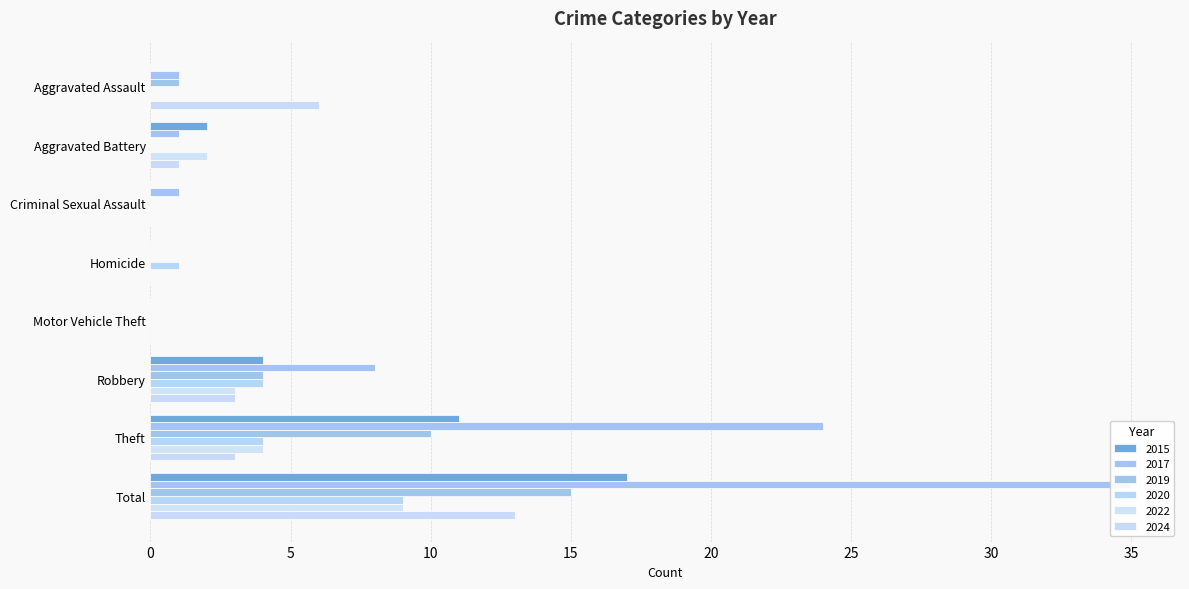

True or false: 2017 has a value of 16 at Theft.

False